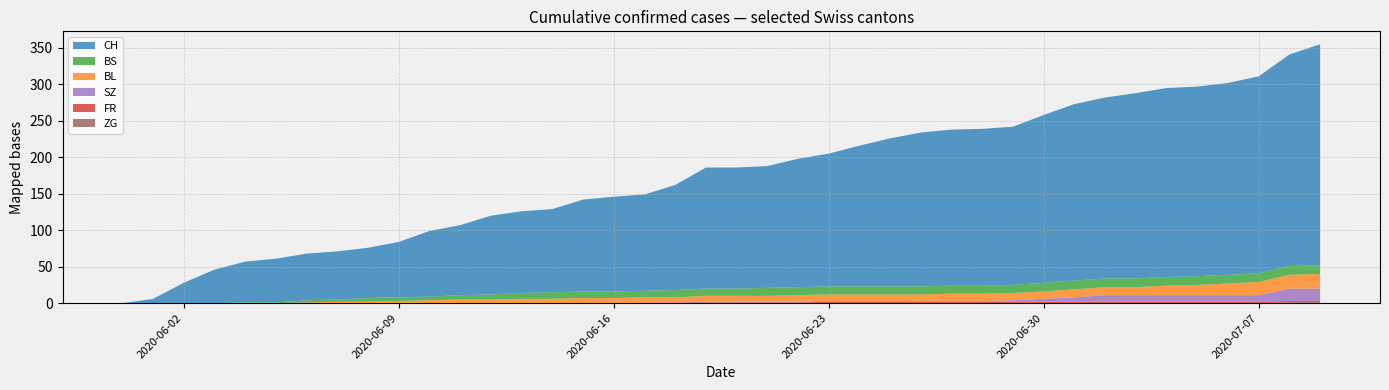

Reading left to right, what are all the values shown in this chart?

CH: 2020-05-31=0	2020-06-01=6	2020-06-02=28	2020-06-03=46	2020-06-04=56	2020-06-05=60	2020-06-06=64	2020-06-07=66	2020-06-08=69	2020-06-09=76	2020-06-10=90	2020-06-11=96	2020-06-12=108	2020-06-13=112	2020-06-14=114	2020-06-15=126	2020-06-16=130	2020-06-17=132	2020-06-18=144	2020-06-19=166	2020-06-20=166	2020-06-21=167	2020-06-22=176	2020-06-23=182	2020-06-24=193	2020-06-25=203	2020-06-26=211	2020-06-27=214	2020-06-28=215	2020-06-29=217	2020-06-30=230	2020-07-01=242	2020-07-02=248	2020-07-03=254	2020-07-04=259	2020-07-05=260	2020-07-06=263	2020-07-07=270	2020-07-08=290	2020-07-09=303
BL: 2020-05-31=0	2020-06-01=0	2020-06-02=0	2020-06-03=0	2020-06-04=0	2020-06-05=0	2020-06-06=1	2020-06-07=2	2020-06-08=2	2020-06-09=3	2020-06-10=4	2020-06-11=5	2020-06-12=5	2020-06-13=6	2020-06-14=6	2020-06-15=7	2020-06-16=7	2020-06-17=7	2020-06-18=7	2020-06-19=8	2020-06-20=8	2020-06-21=8	2020-06-22=9	2020-06-23=9	2020-06-24=9	2020-06-25=9	2020-06-26=9	2020-06-27=10	2020-06-28=10	2020-06-29=10	2020-06-30=10	2020-07-01=11	2020-07-02=11	2020-07-03=11	2020-07-04=13	2020-07-05=14	2020-07-06=16	2020-07-07=18	2020-07-08=19	2020-07-09=20
BS: 2020-05-31=0	2020-06-01=0	2020-06-02=0	2020-06-03=0	2020-06-04=1	2020-06-05=1	2020-06-06=3	2020-06-07=3	2020-06-08=5	2020-06-09=5	2020-06-10=5	2020-06-11=6	2020-06-12=7	2020-06-13=8	2020-06-14=9	2020-06-15=9	2020-06-16=9	2020-06-17=9	2020-06-18=10	2020-06-19=10	2020-06-20=10	2020-06-21=11	2020-06-22=11	2020-06-23=11	2020-06-24=11	2020-06-25=11	2020-06-26=11	2020-06-27=11	2020-06-28=11	2020-06-29=11	2020-06-30=12	2020-07-01=12	2020-07-02=12	2020-07-03=12	2020-07-04=12	2020-07-05=12	2020-07-06=12	2020-07-07=12	2020-07-08=12	2020-07-09=12
FR: 2020-05-31=0	2020-06-01=0	2020-06-02=0	2020-06-03=0	2020-06-04=0	2020-06-05=0	2020-06-06=0	2020-06-07=0	2020-06-08=0	2020-06-09=0	2020-06-10=0	2020-06-11=0	2020-06-12=0	2020-06-13=0	2020-06-14=0	2020-06-15=0	2020-06-16=0	2020-06-17=1	2020-06-18=1	2020-06-19=1	2020-06-20=1	2020-06-21=1	2020-06-22=1	2020-06-23=2	2020-06-24=2	2020-06-25=2	2020-06-26=2	2020-06-27=2	2020-06-28=2	2020-06-29=2	2020-06-30=2	2020-07-01=2	2020-07-02=2	2020-07-03=2	2020-07-04=2	2020-07-05=2	2020-07-06=2	2020-07-07=2	2020-07-08=2	2020-07-09=2
SZ: 2020-05-31=0	2020-06-01=0	2020-06-02=0	2020-06-03=0	2020-06-04=0	2020-06-05=0	2020-06-06=0	2020-06-07=0	2020-06-08=0	2020-06-09=0	2020-06-10=0	2020-06-11=0	2020-06-12=0	2020-06-13=0	2020-06-14=0	2020-06-15=0	2020-06-16=0	2020-06-17=0	2020-06-18=0	2020-06-19=1	2020-06-20=1	2020-06-21=1	2020-06-22=1	2020-06-23=1	2020-06-24=1	2020-06-25=1	2020-06-26=1	2020-06-27=1	2020-06-28=1	2020-06-29=2	2020-06-30=4	2020-07-01=6	2020-07-02=9	2020-07-03=9	2020-07-04=9	2020-07-05=9	2020-07-06=9	2020-07-07=9	2020-07-08=17	2020-07-09=17
ZG: 2020-05-31=0	2020-06-01=0	2020-06-02=0	2020-06-03=0	2020-06-04=0	2020-06-05=0	2020-06-06=0	2020-06-07=0	2020-06-08=0	2020-06-09=0	2020-06-10=0	2020-06-11=0	2020-06-12=0	2020-06-13=0	2020-06-14=0	2020-06-15=0	2020-06-16=0	2020-06-17=0	2020-06-18=0	2020-06-19=0	2020-06-20=0	2020-06-21=0	2020-06-22=0	2020-06-23=0	2020-06-24=0	2020-06-25=0	2020-06-26=0	2020-06-27=0	2020-06-28=0	2020-06-29=0	2020-06-30=0	2020-07-01=0	2020-07-02=0	2020-07-03=0	2020-07-04=0	2020-07-05=0	2020-07-06=0	2020-07-07=0	2020-07-08=1	2020-07-09=1